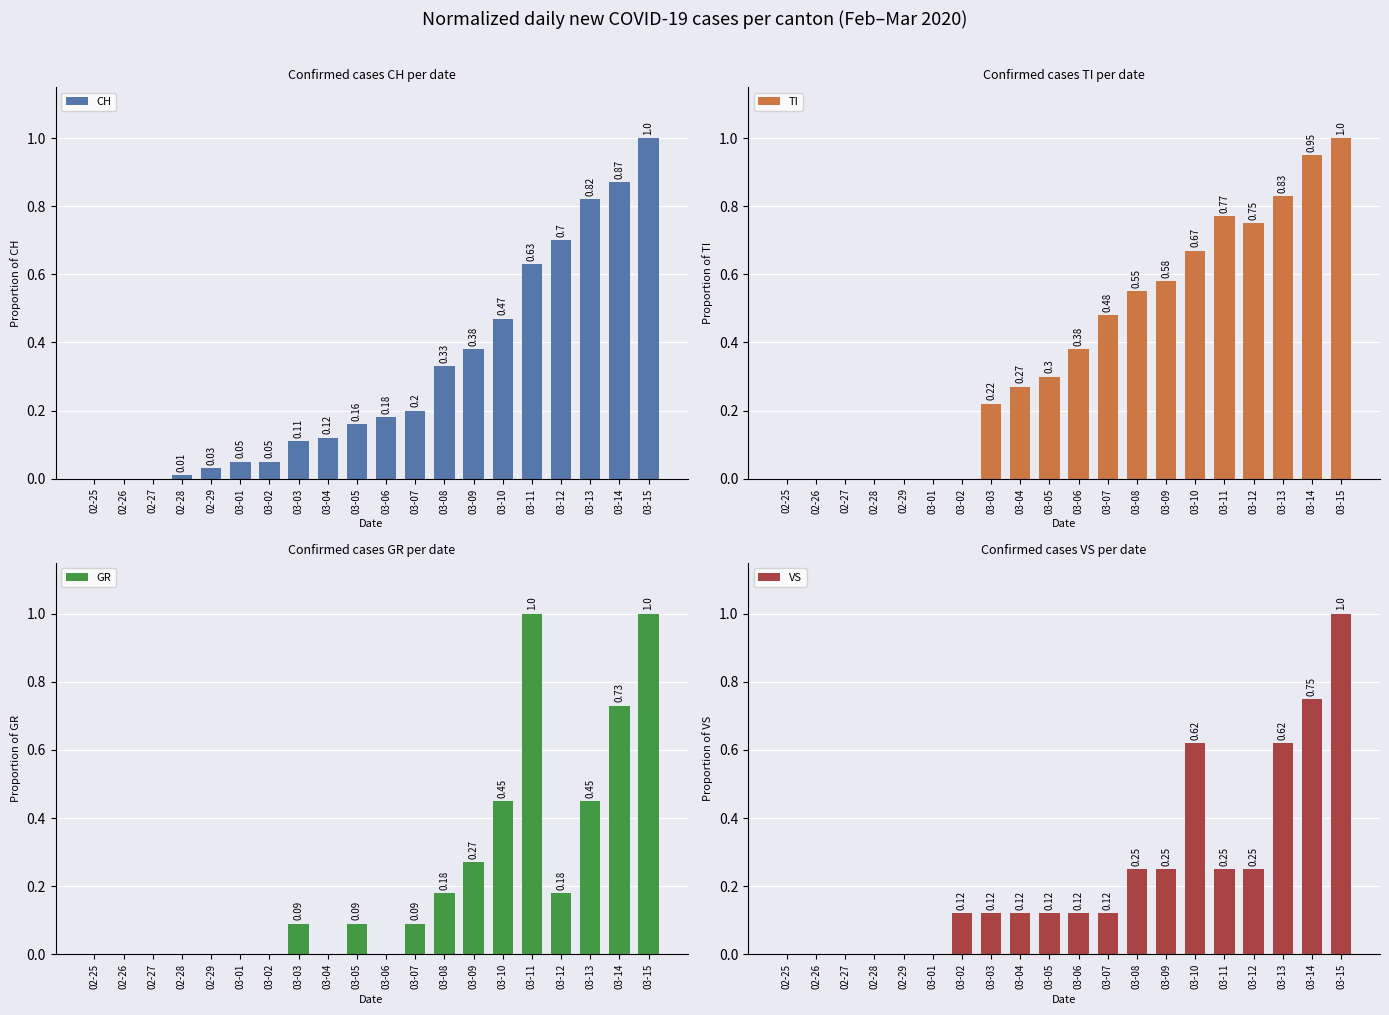

How many bars are there in each group?

4